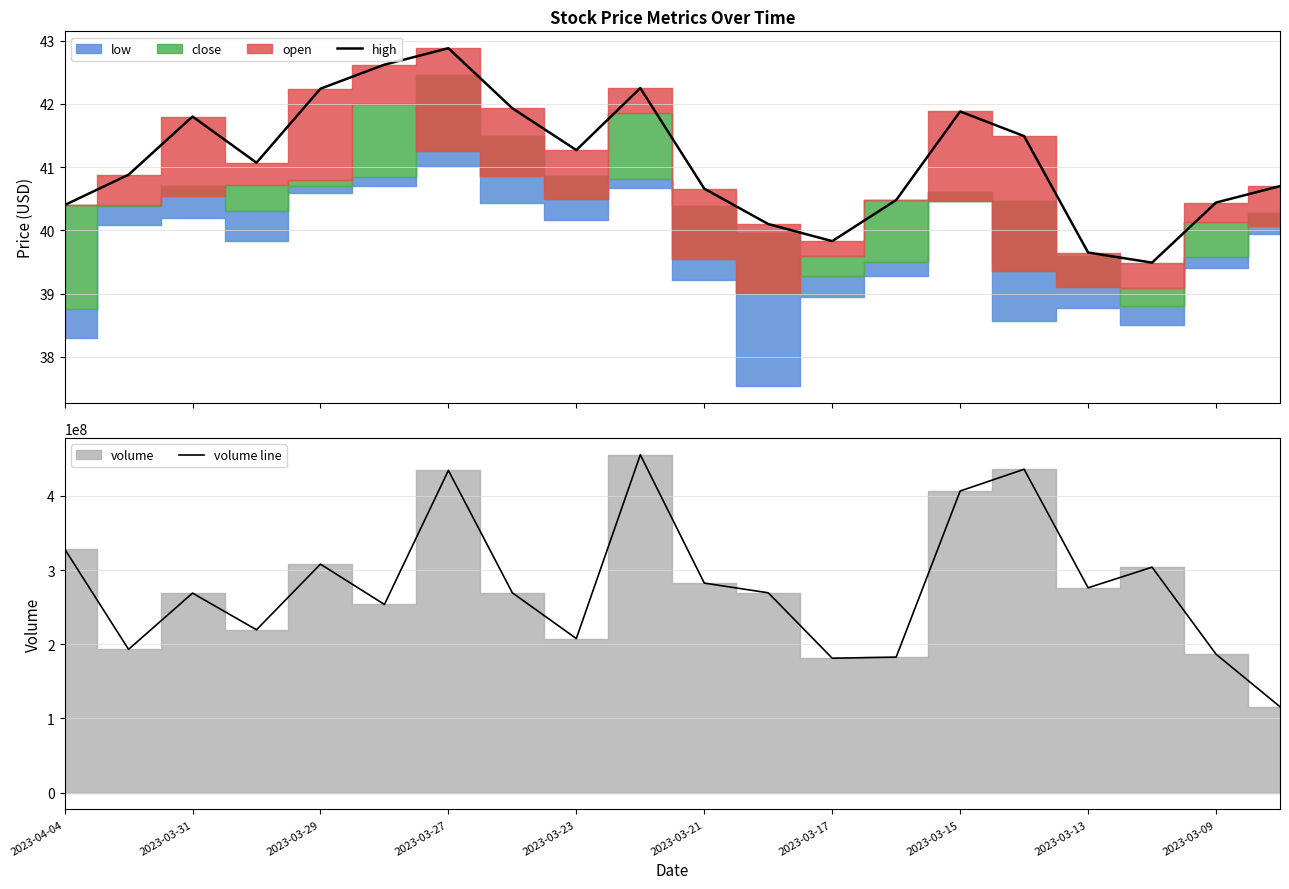

What is the highest value of the high series?

42.9